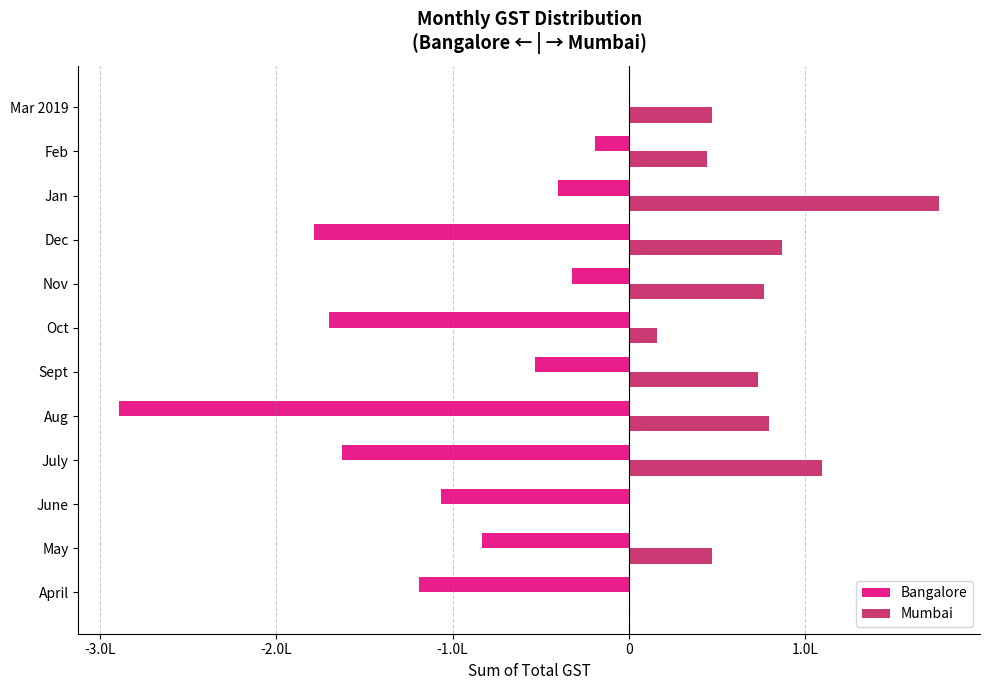

What are all the series names shown in the legend?

Bangalore, Mumbai